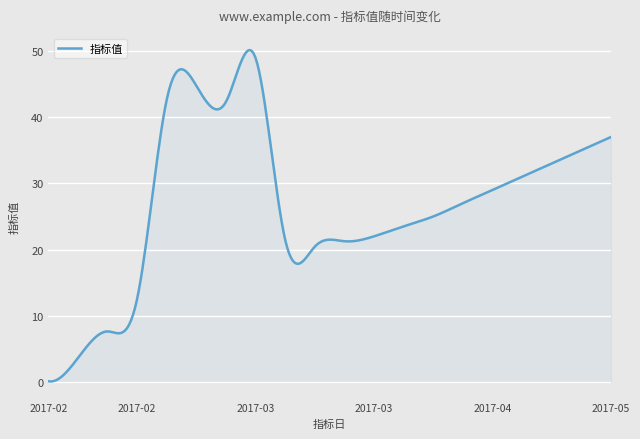

What is the greatest value displayed?

50.1